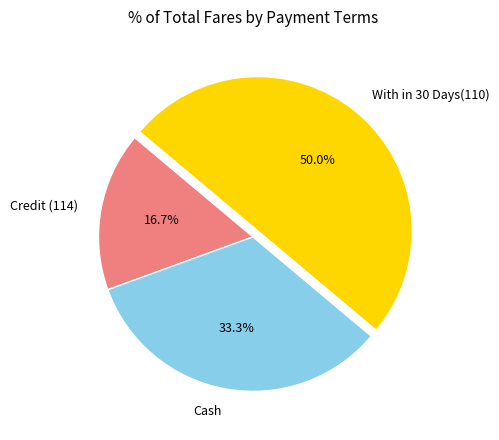

Which category has the smallest portion of the pie?

Credit (114)